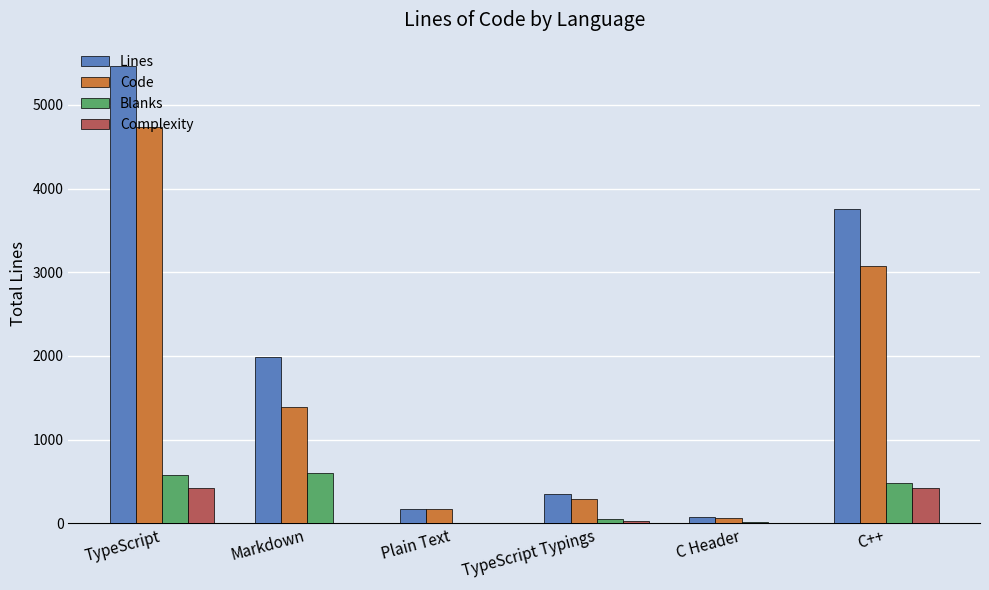

Is the value of Complexity at TypeScript Typings greater than the value of Code at Markdown?

No